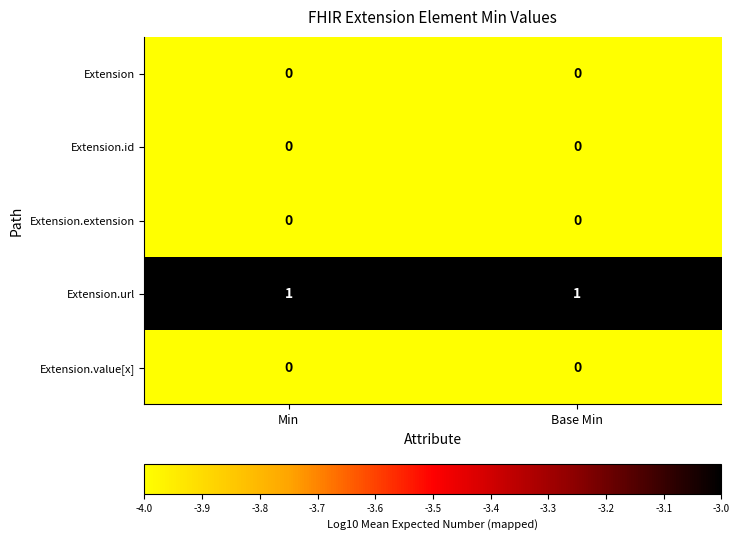

What is the smallest value displayed?

0